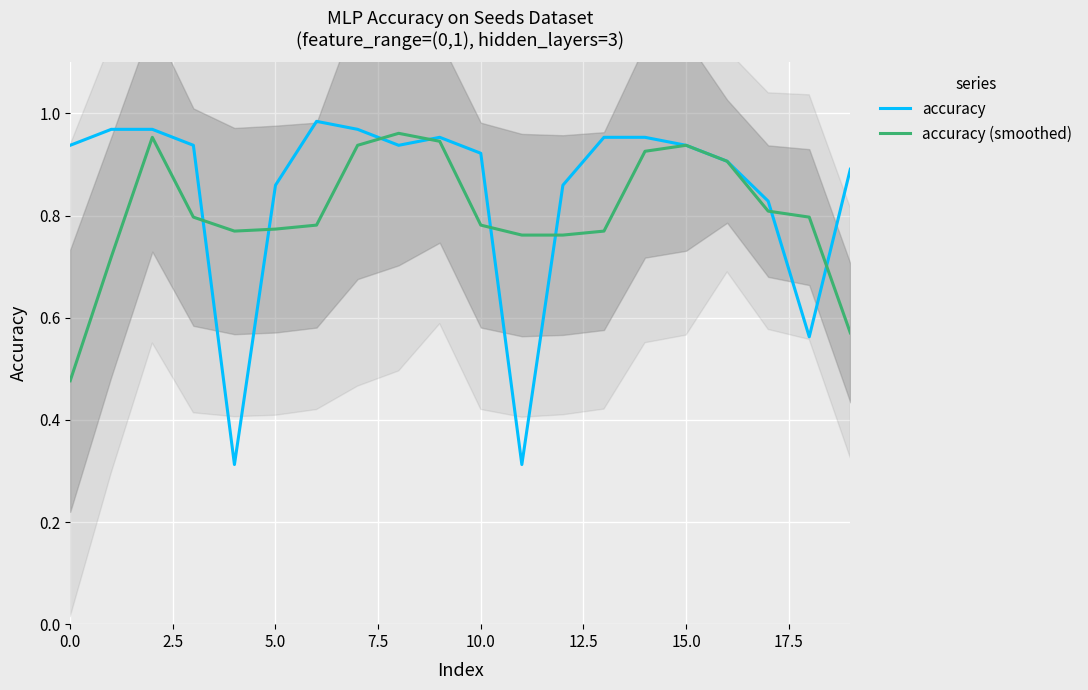

What is the sum of all accuracy (smoothed) values?

16.1